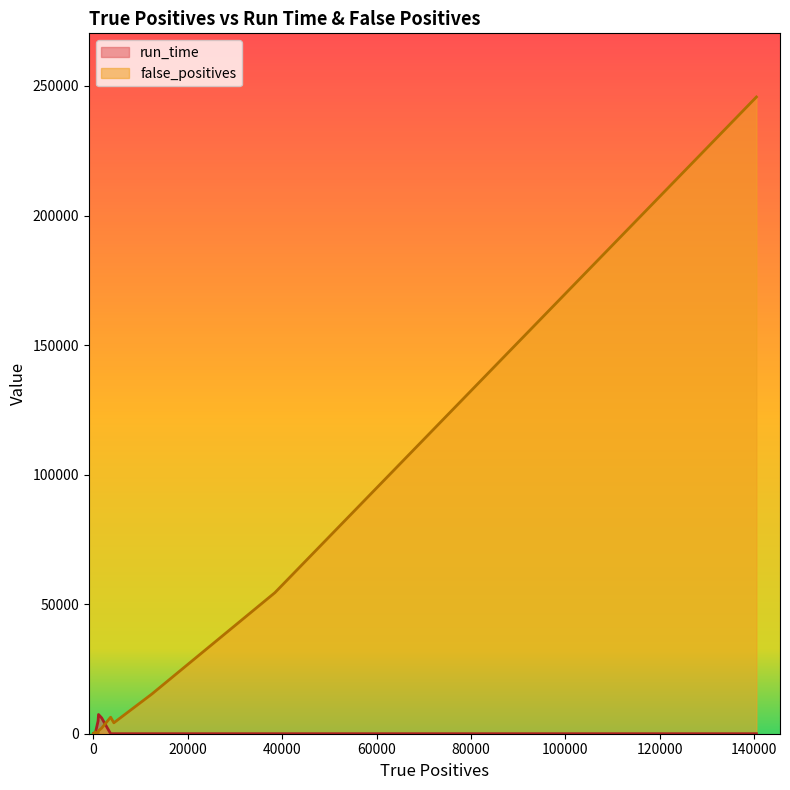

Rank the series by their average value, from lowest to highest.

run_time, false_positives